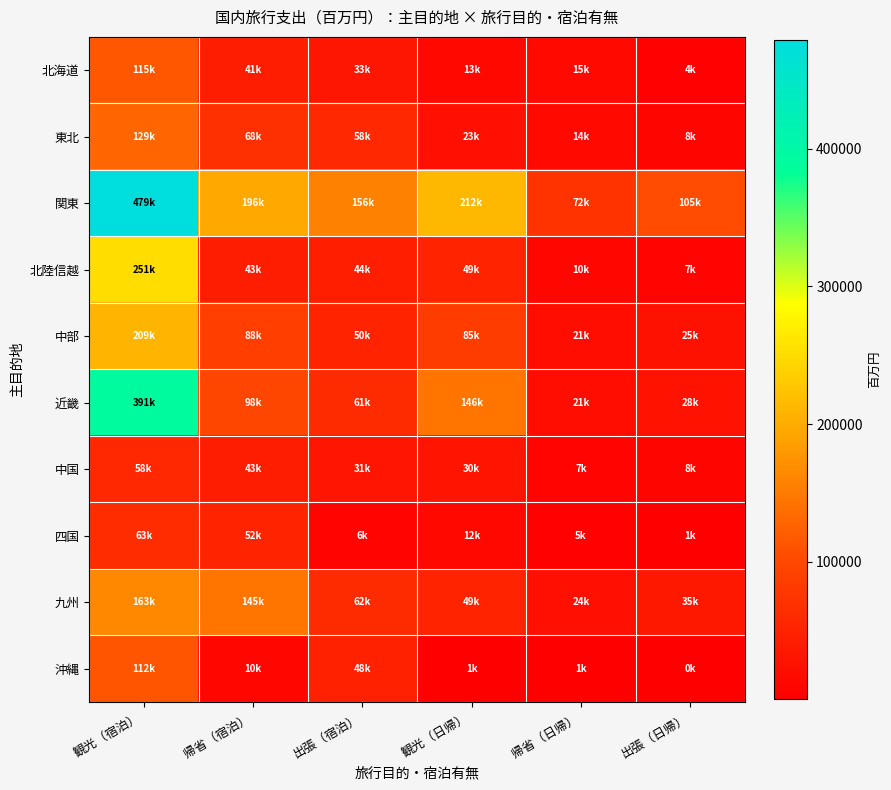

Reading left to right, list all the values displayed in this chart.

北海道: 観光（宿泊）=115047.2	帰省（宿泊）=41377.5	出張（宿泊）=33058.9	観光（日帰）=12549.8	帰省（日帰）=14908.2	出張（日帰）=3526.4
東北: 観光（宿泊）=129085.5	帰省（宿泊）=68482.8	出張（宿泊）=57529.7	観光（日帰）=22557.2	帰省（日帰）=14288.5	出張（日帰）=7644.0
関東: 観光（宿泊）=479178.6	帰省（宿泊）=195726.5	出張（宿泊）=155648.2	観光（日帰）=211930.8	帰省（日帰）=71751.5	出張（日帰）=104694.6
北陸信越: 観光（宿泊）=251173.9	帰省（宿泊）=42862.2	出張（宿泊）=44189.0	観光（日帰）=48969.0	帰省（日帰）=9846.3	出張（日帰）=7480.2
中部: 観光（宿泊）=208722.0	帰省（宿泊）=87737.2	出張（宿泊）=49791.2	観光（日帰）=85360.7	帰省（日帰）=21243.4	出張（日帰）=24909.4
近畿: 観光（宿泊）=391435.3	帰省（宿泊）=97897.4	出張（宿泊）=60732.5	観光（日帰）=145774.7	帰省（日帰）=21246.7	出張（日帰）=27960.4
中国: 観光（宿泊）=58086.7	帰省（宿泊）=43019.2	出張（宿泊）=30964.0	観光（日帰）=29598.4	帰省（日帰）=7203.4	出張（日帰）=8361.8
四国: 観光（宿泊）=62675.5	帰省（宿泊）=51885.6	出張（宿泊）=5791.3	観光（日帰）=11930.4	帰省（日帰）=5317.9	出張（日帰）=662.7
九州: 観光（宿泊）=163064.7	帰省（宿泊）=145315.9	出張（宿泊）=61635.3	観光（日帰）=49440.8	帰省（日帰）=23568.3	出張（日帰）=35211.4
沖縄: 観光（宿泊）=112144.9	帰省（宿泊）=10145.0	出張（宿泊）=48395.8	観光（日帰）=1352.6	帰省（日帰）=714.2	出張（日帰）=92.7